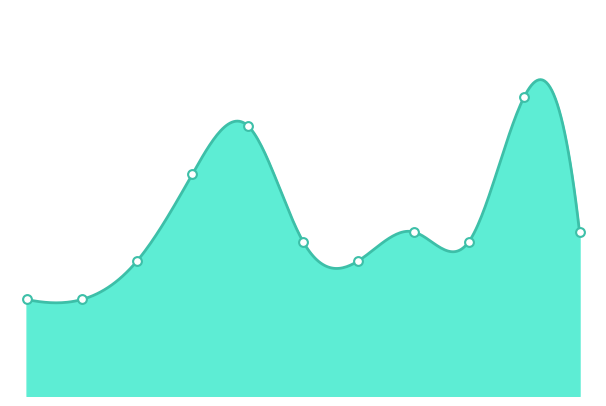

What is the change in value from 2017 to 2024?

+17